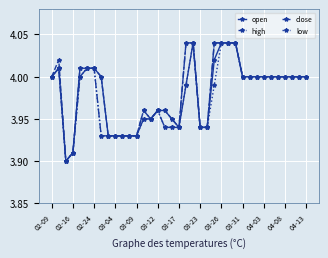

True or false: high has more than 0 interior local peaks.

True